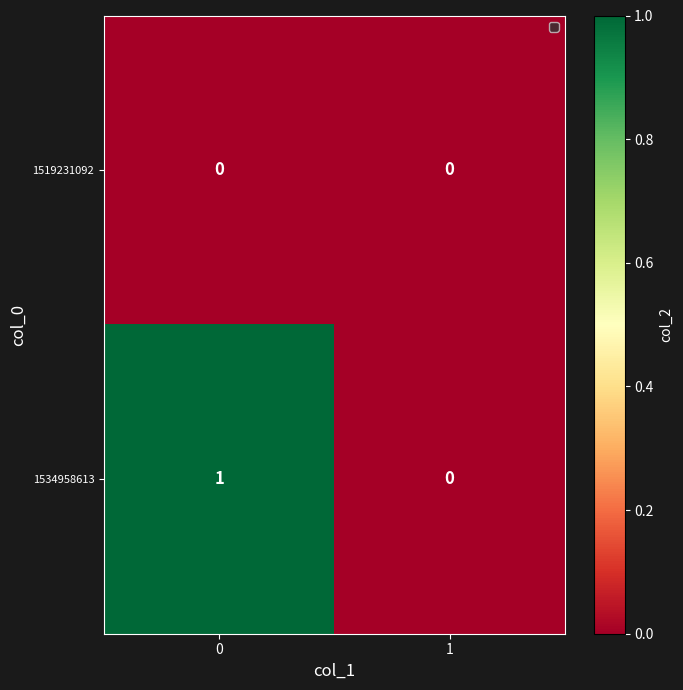

Which series has the largest total across all categories?

1534958613